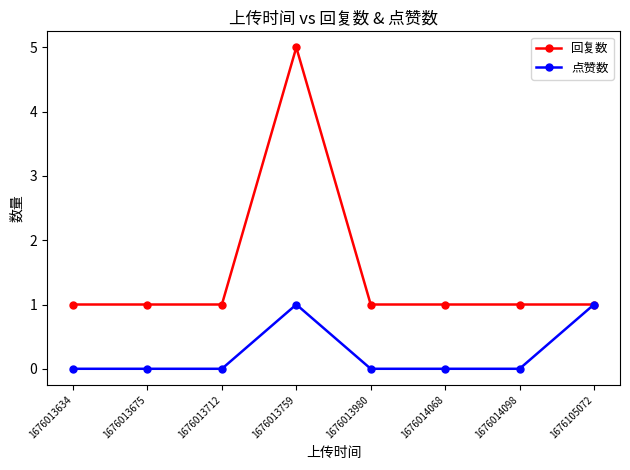

Which label corresponds to the largest value in the chart?

1676013759